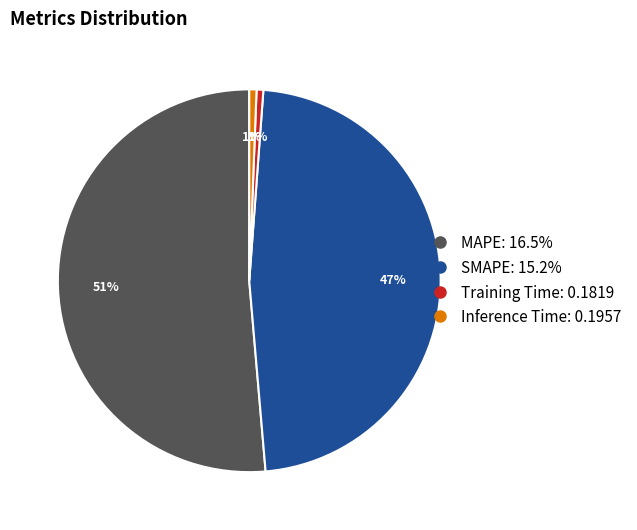

How many segments does this pie chart have?

4